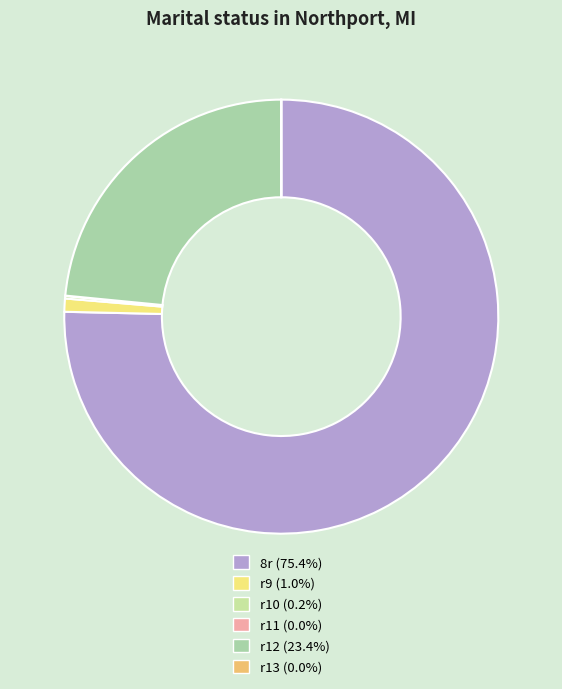

To the nearest percent, what is the combined percentage of r10 and r12?

24%